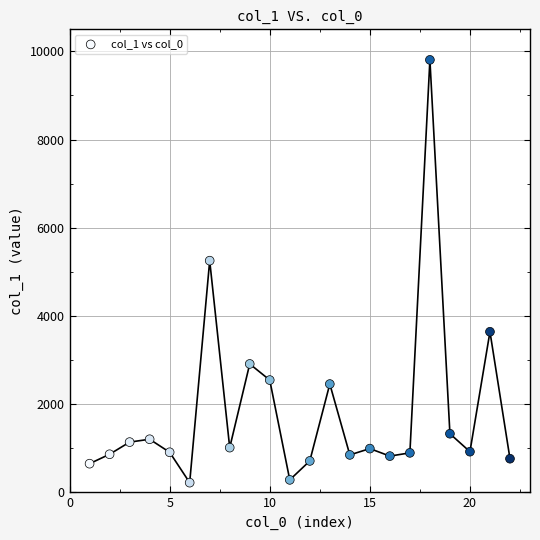

What is the range of Y values (max minus min)?

9585.5